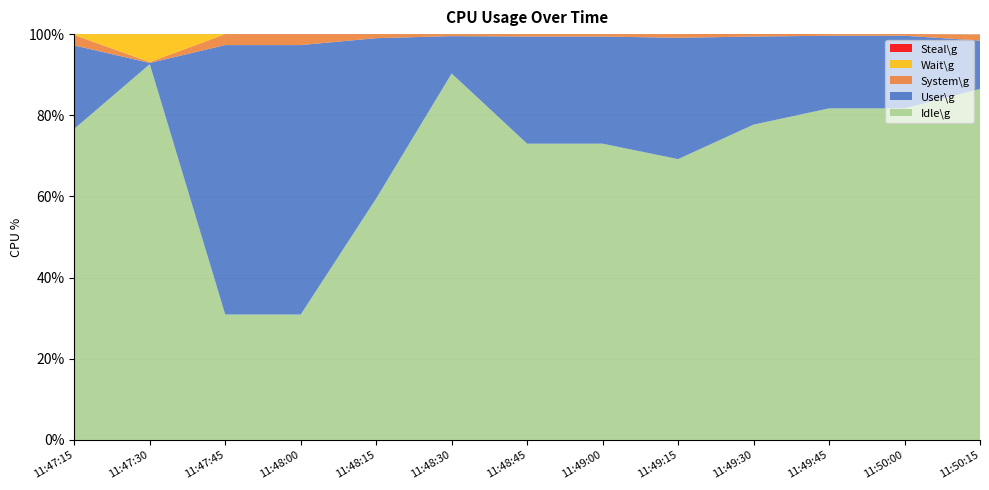

Reading left to right, extract all data points from this chart.

User\g: 11:47:15=20.5	11:47:30=0.3	11:47:45=66.4	11:48:00=66.4	11:48:15=39.5	11:48:30=9.2	11:48:45=26.4	11:49:00=26.4	11:49:15=29.9	11:49:30=21.7	11:49:45=17.9	11:50:00=17.9	11:50:15=11.9
System\g: 11:47:15=2.6	11:47:30=0.2	11:47:45=2.7	11:48:00=2.7	11:48:15=1.0	11:48:30=0.5	11:48:45=0.6	11:49:00=0.6	11:49:15=0.9	11:49:30=0.7	11:49:45=0.4	11:50:00=0.4	11:50:15=1.5
Wait\g: 11:47:15=0.2	11:47:30=6.9	11:47:45=0.0	11:48:00=0.0	11:48:15=0.0	11:48:30=0.0	11:48:45=0.0	11:49:00=0.0	11:49:15=0.0	11:49:30=0.0	11:49:45=0.0	11:50:00=0.0	11:50:15=0.0
Steal\g: 11:47:15=0.0	11:47:30=0.0	11:47:45=0.0	11:48:00=0.0	11:48:15=0.0	11:48:30=0.0	11:48:45=0.0	11:49:00=0.0	11:49:15=0.0	11:49:30=0.0	11:49:45=0.0	11:50:00=0.0	11:50:15=0.0
Idle\g: 11:47:15=76.7	11:47:30=92.6	11:47:45=30.9	11:48:00=30.9	11:48:15=59.5	11:48:30=90.3	11:48:45=73.0	11:49:00=73.0	11:49:15=69.2	11:49:30=77.7	11:49:45=81.7	11:50:00=81.7	11:50:15=86.5